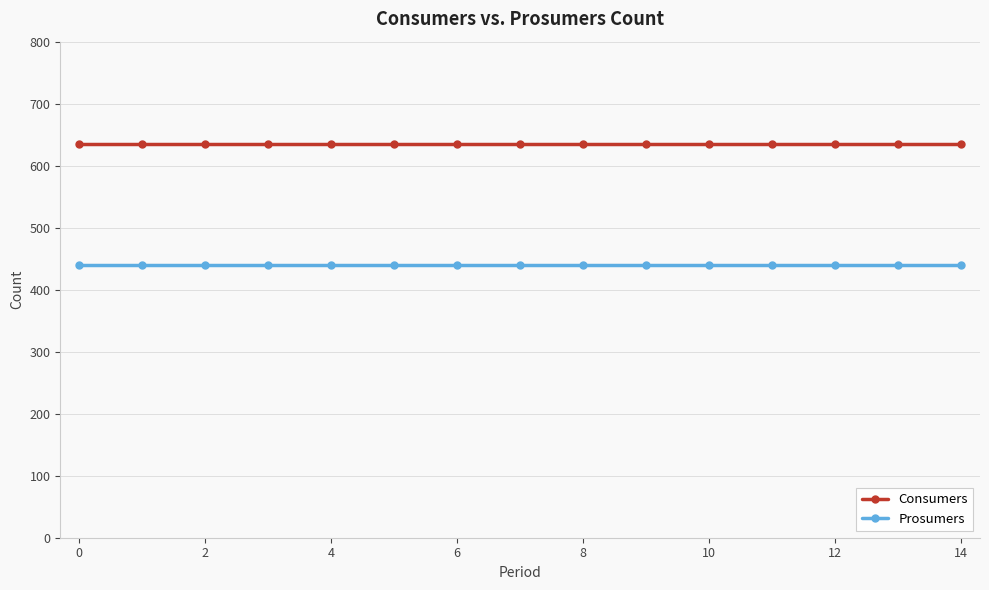

True or false: Prosumers and Consumers cross at least once.

False